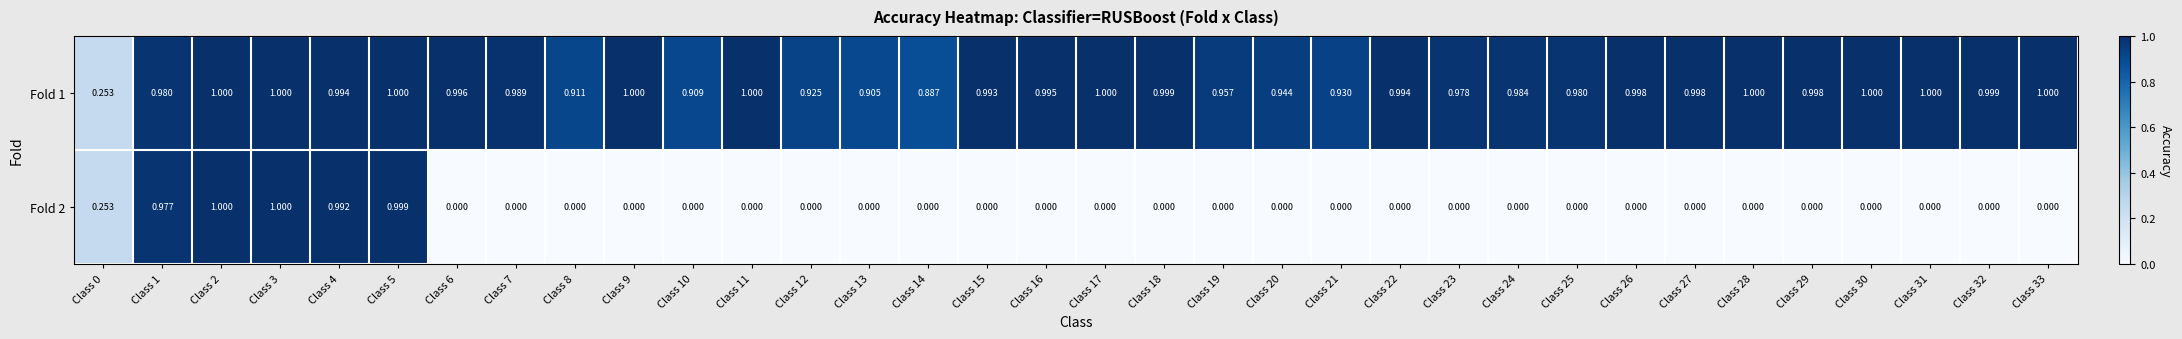

Is the value of Fold 1 at Class 1 greater than the value of Fold 2 at Class 26?

Yes